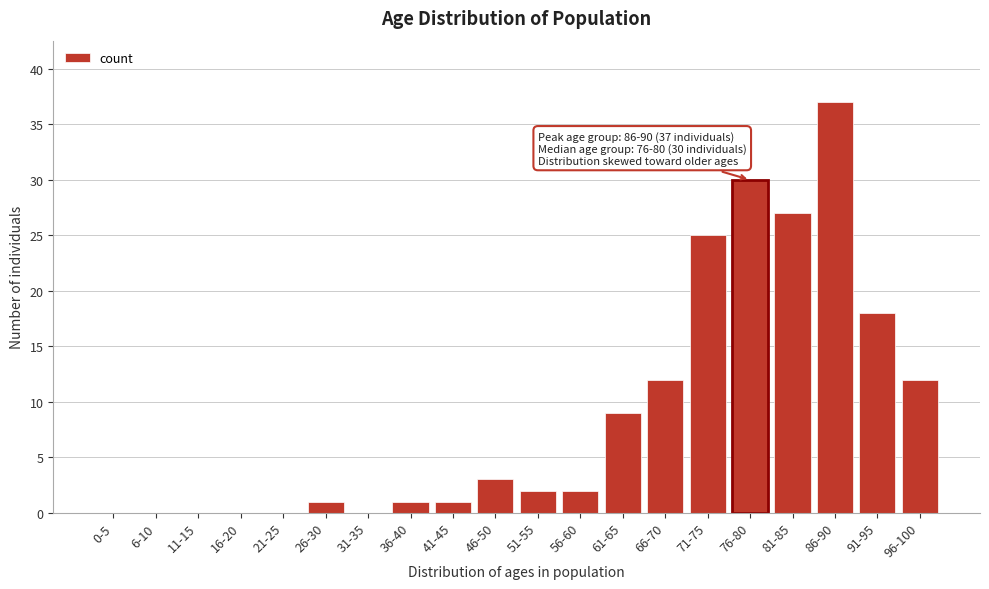

Reading left to right, extract all data points from this chart.

0-5=0	6-10=0	11-15=0	16-20=0	21-25=0	26-30=1	31-35=0	36-40=1	41-45=1	46-50=3	51-55=2	56-60=2	61-65=9	66-70=12	71-75=25	76-80=30	81-85=27	86-90=37	91-95=18	96-100=12